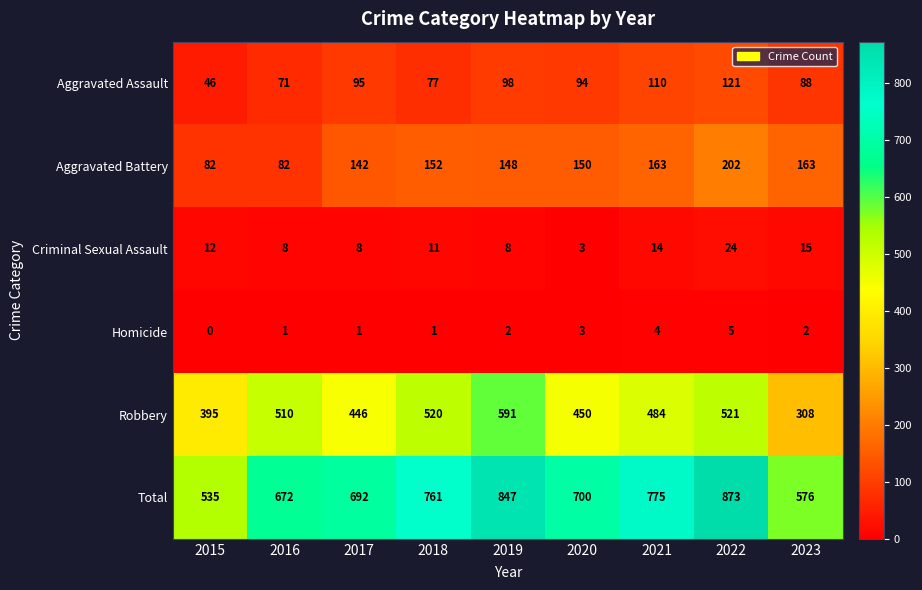

Rank the series by their maximum value, from lowest to highest.

Homicide, Criminal Sexual Assault, Aggravated Assault, Aggravated Battery, Robbery, Total